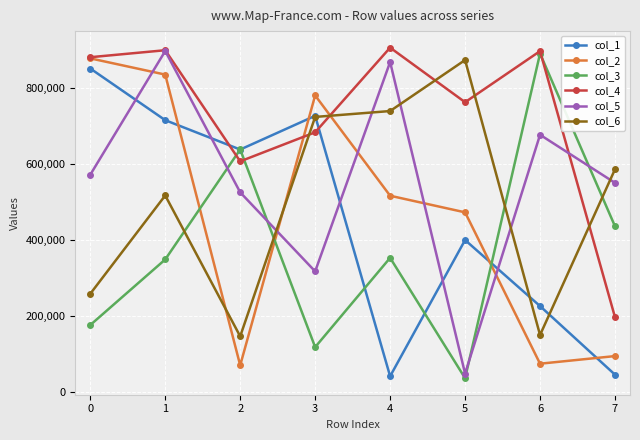

The col_6 series shows 146117 at 7. True or false?

False